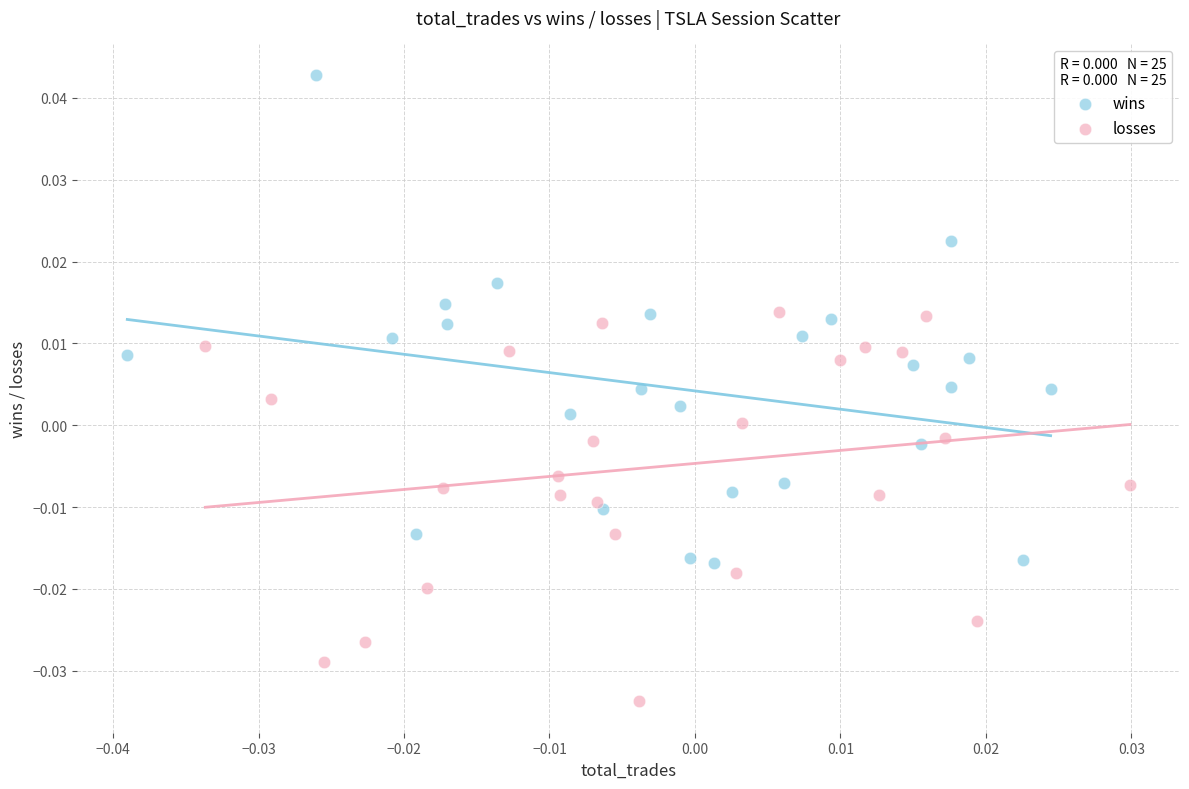

Which series has the widest spread of Y values?

wins